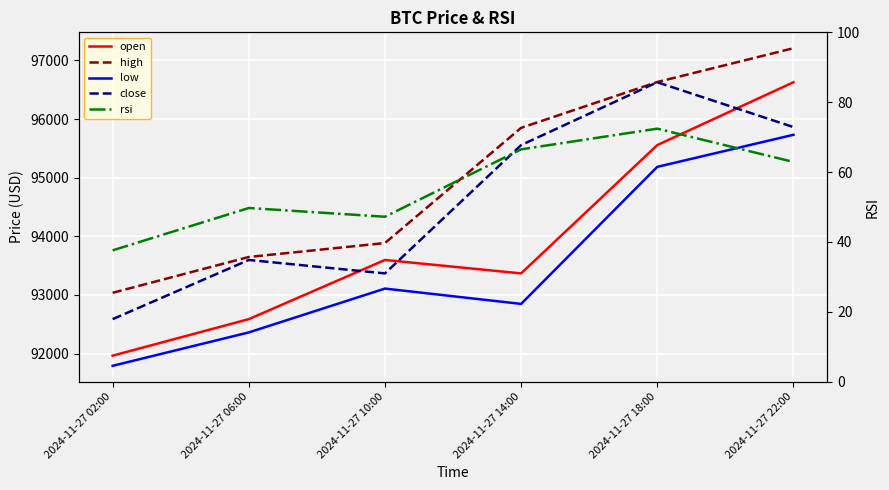

In close, how many points are higher than both neighbors (excluding endpoints)?

2